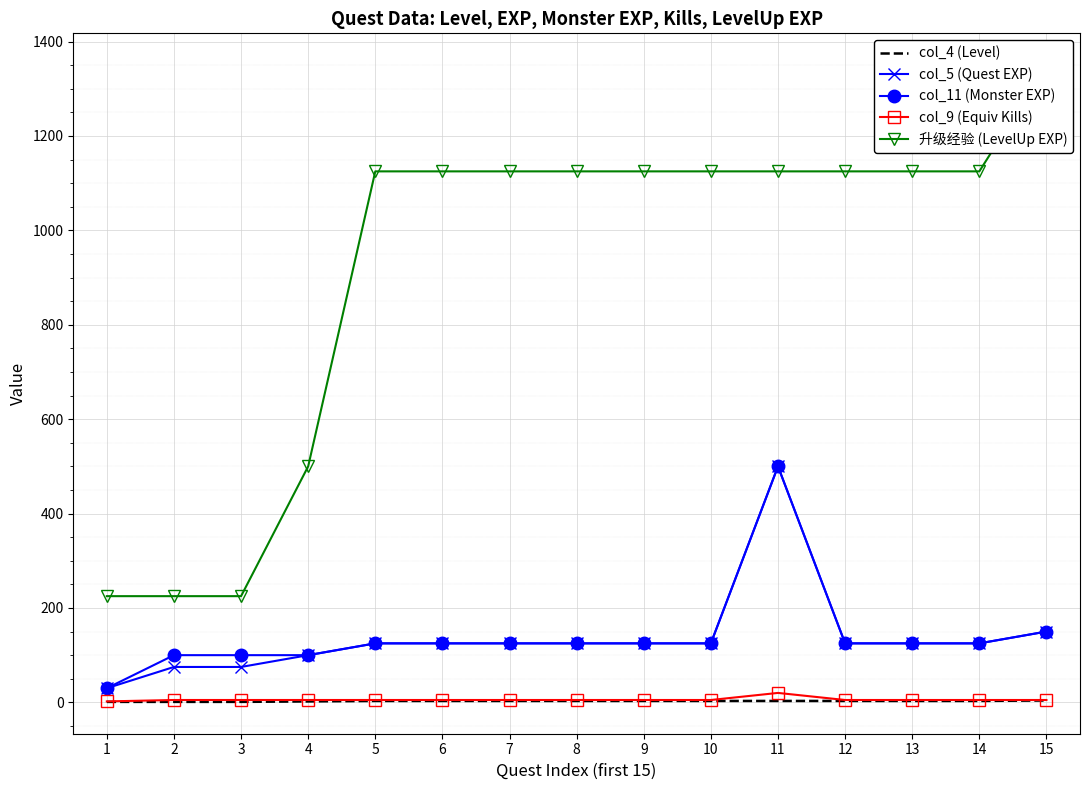

What is the sum of all col_9 (Equiv Kills) values?

87